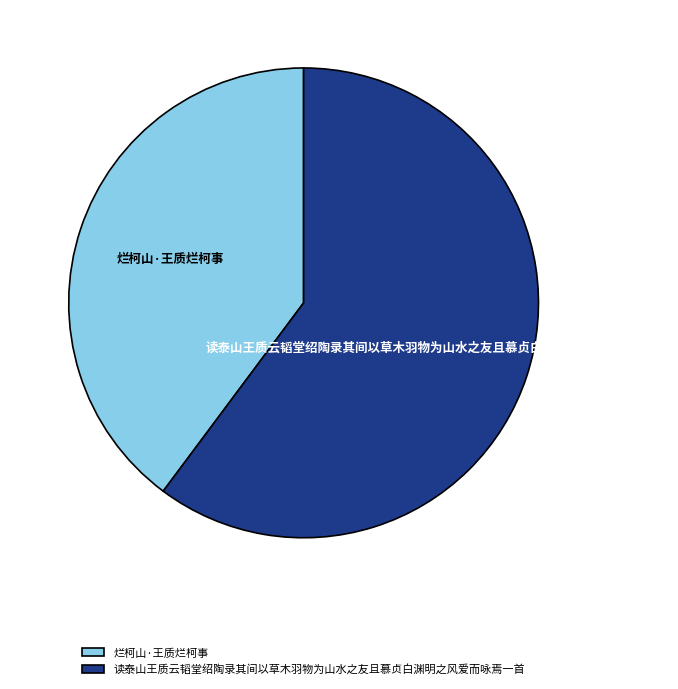

Rank the categories by value from highest to lowest.

读泰山王质云韬堂绍陶录其间以草木羽物为山水之友且慕贞白渊明之风爱而咏焉一首, 烂柯山·王质烂柯事